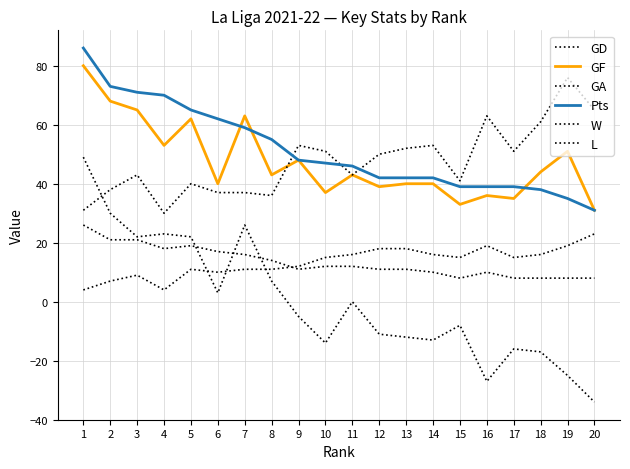

At which label does GF first exceed 43?

1